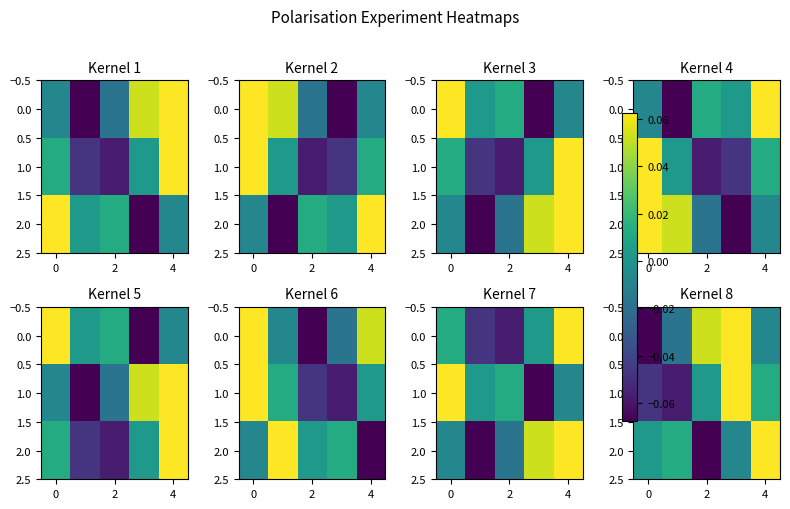

Rank the series by their maximum value, from highest to lowest.

0.0, 1.0, 2.0